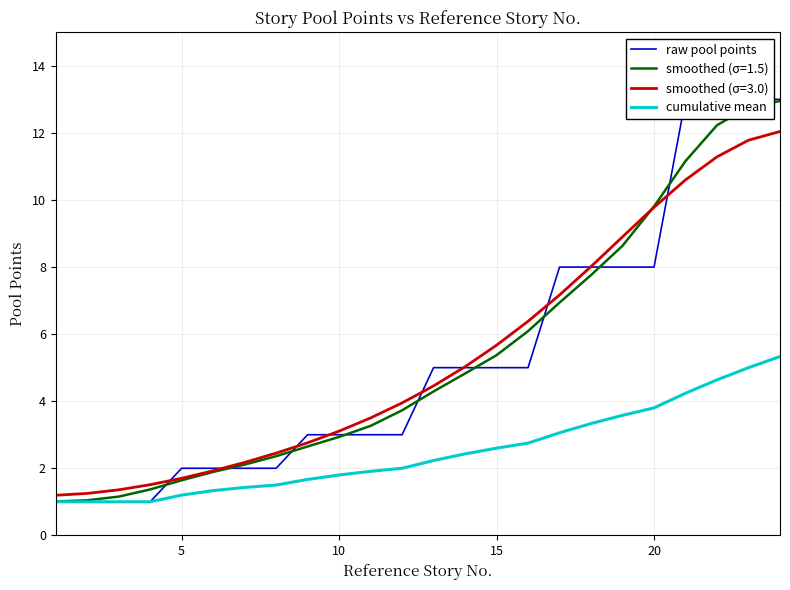

Does the chart have visible grid lines?

Yes